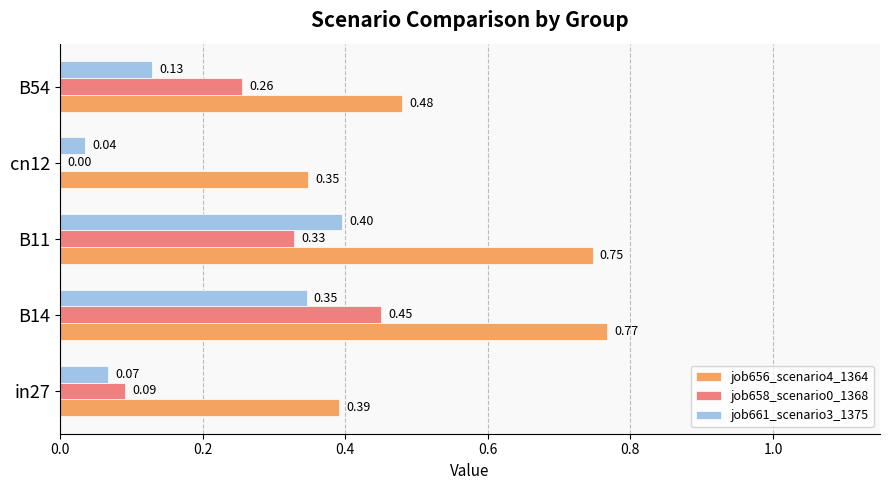

Between in27 and B14, which series saw the biggest shift?

job656_scenario4_1364